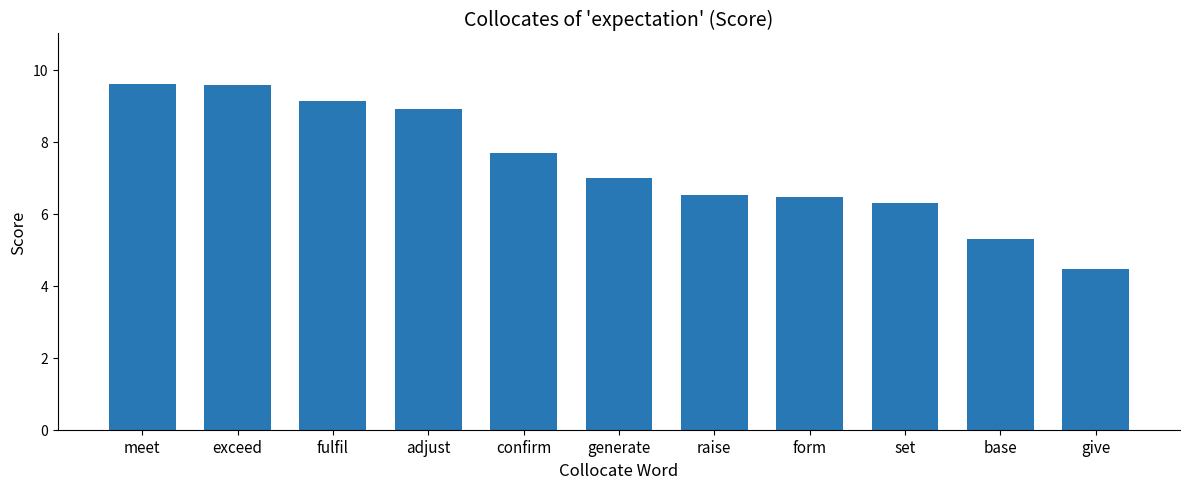

Between confirm and meet, which is larger?

meet